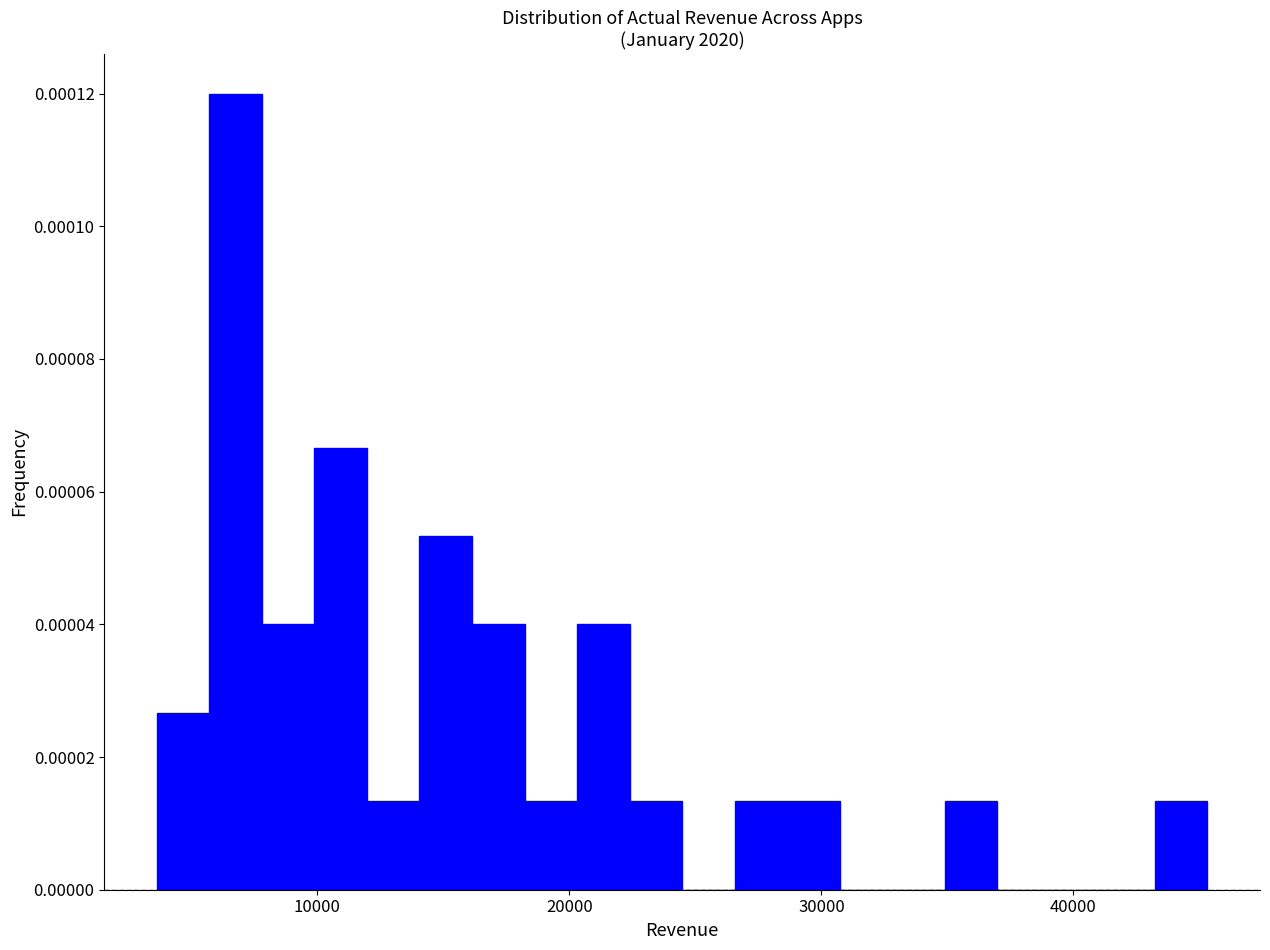

Read against the x-axis, roughly where is the centre of the tallest bar?

7000